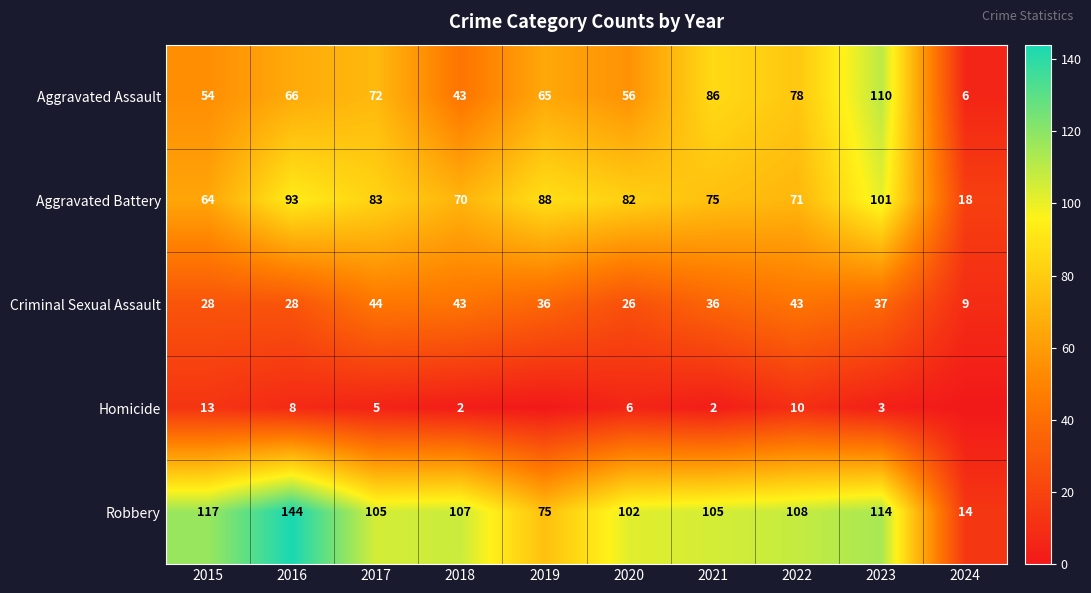

Between 2015 and 2017, which series saw the biggest shift?

Aggravated Battery